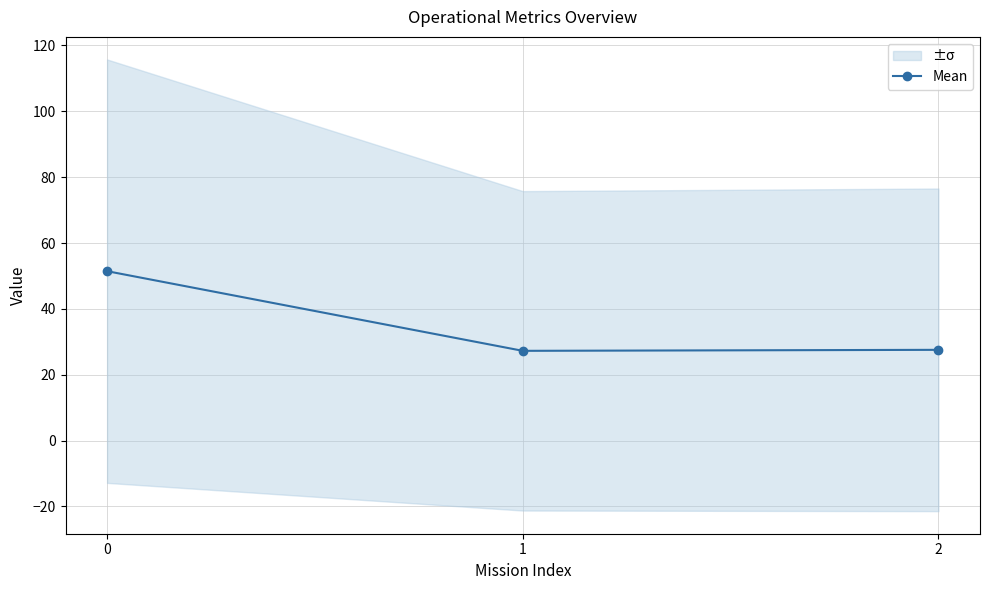

Reading left to right, transcribe all the data shown in this chart.

0=51.5	1=27.3	2=27.6